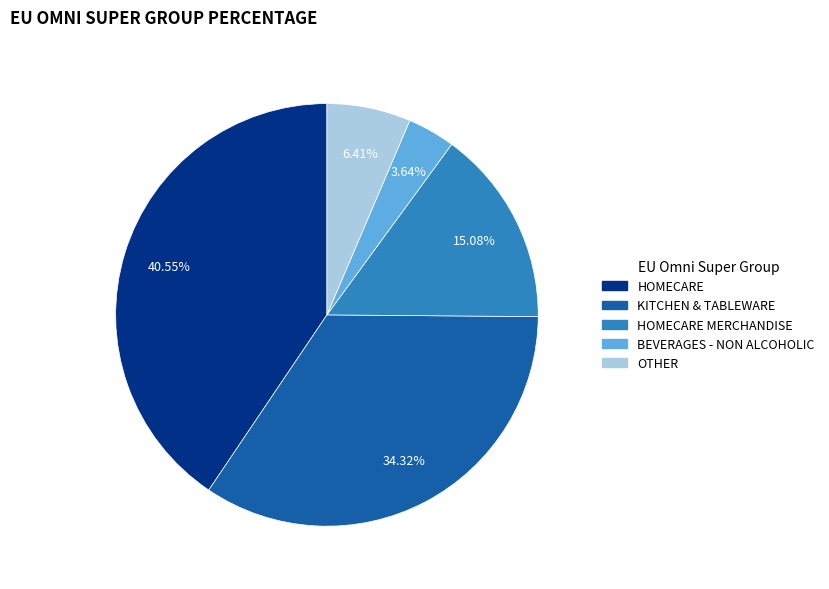

Does any single category account for the majority?

No